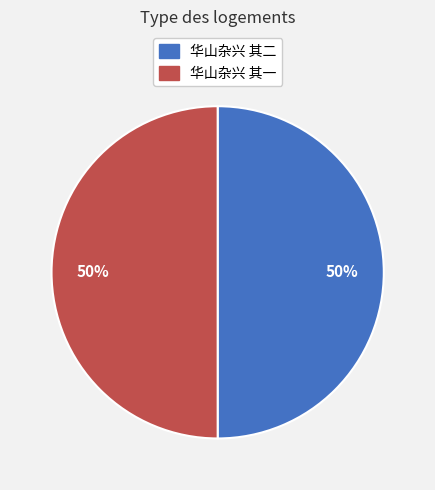

Is it true that 华山杂兴 其二 is 61% of the pie?

False